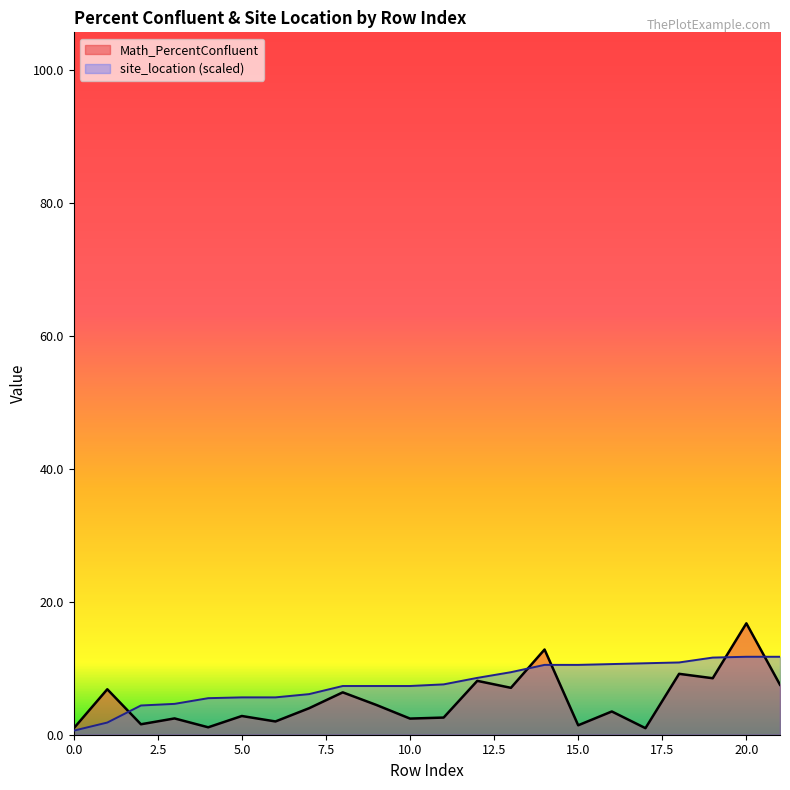

Rank the series at 21 from highest to lowest value.

site_location, Math_PercentConfluent